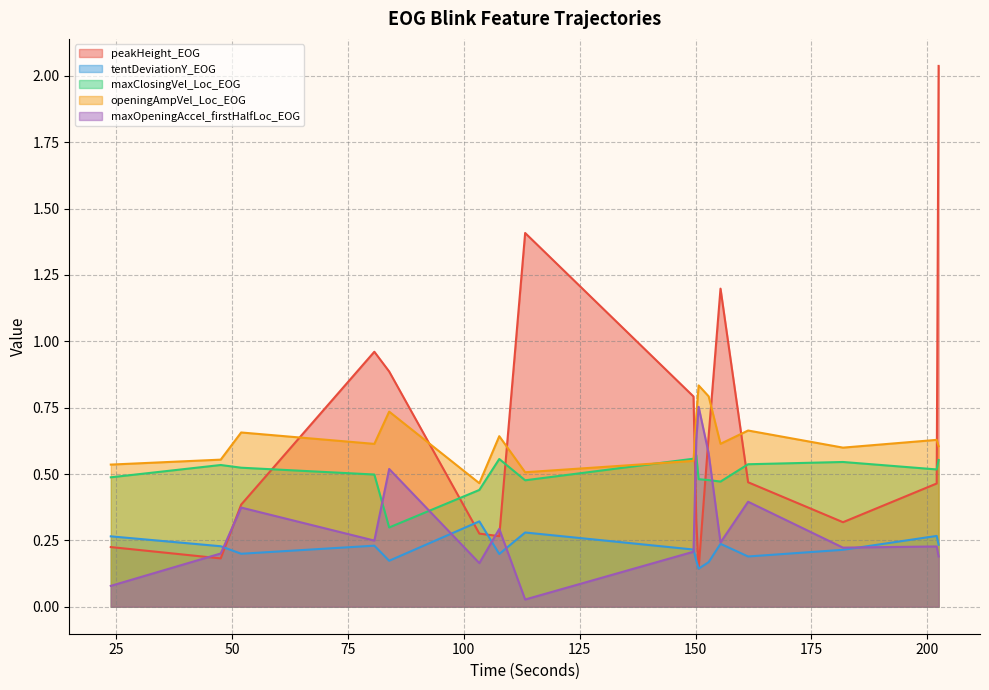

How many lines are shown in the chart?

5